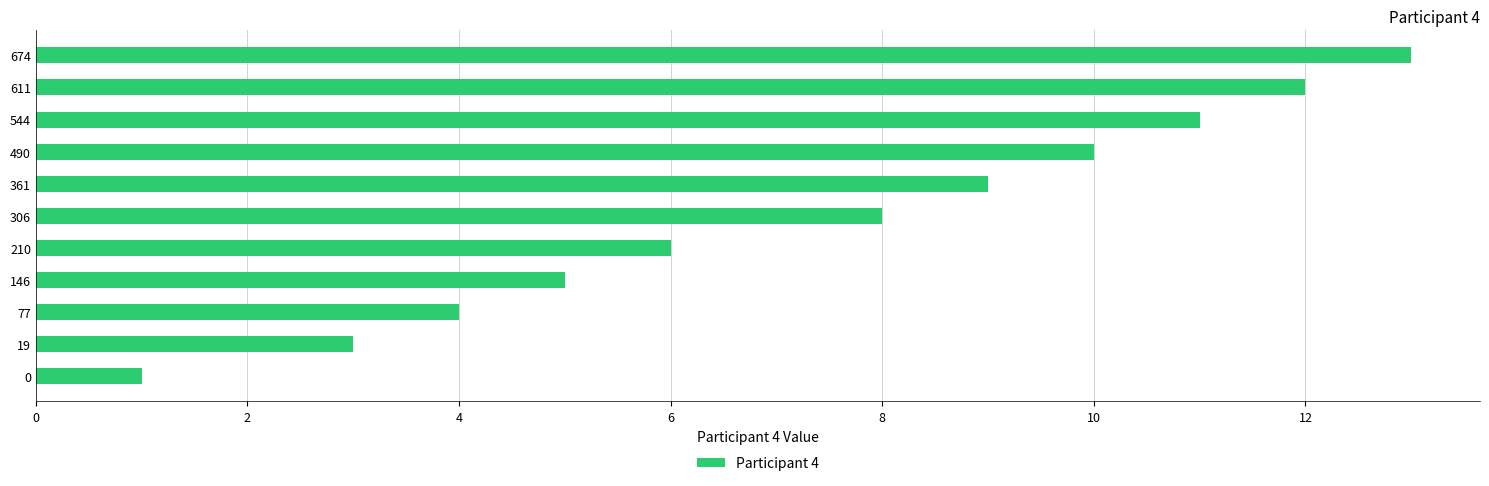

Reading bottom to top, list all the values displayed in this chart.

0=1	19=3	77=4	146=5	210=6	306=8	361=9	490=10	544=11	611=12	674=13